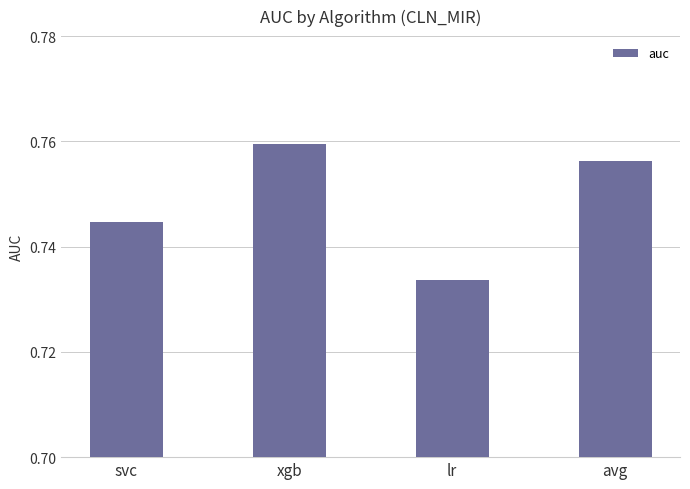

How many data points does each series have?

4